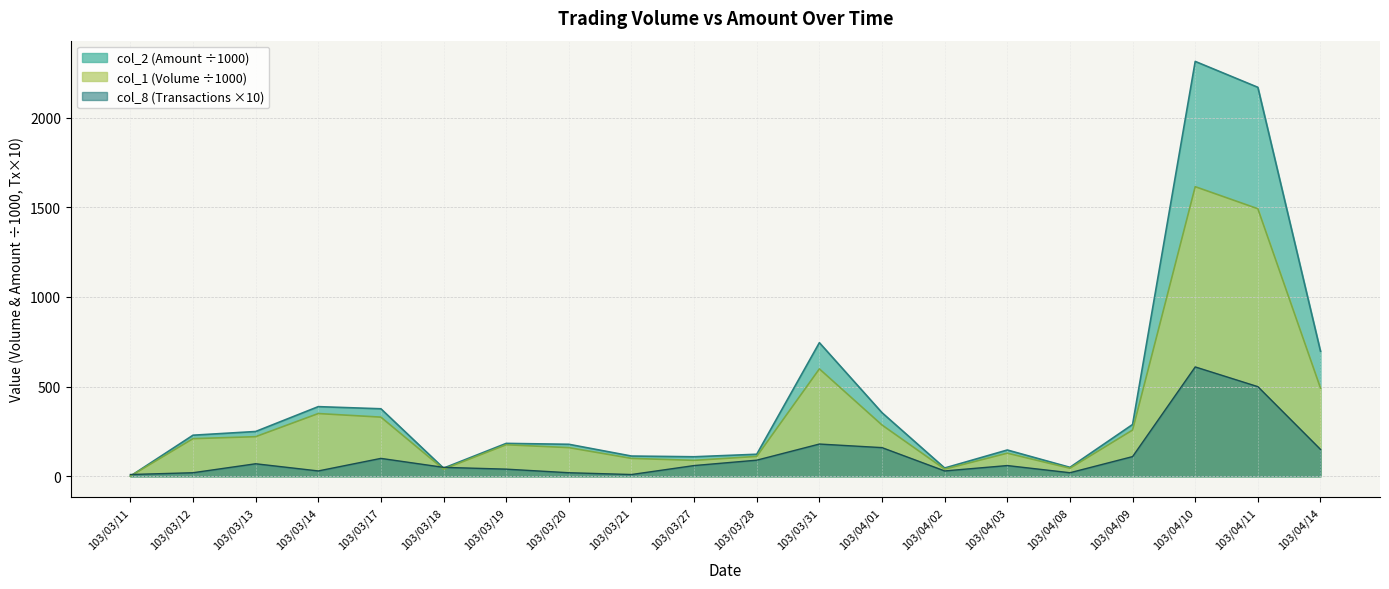

Does the chart display data point markers on the line(s)?

No